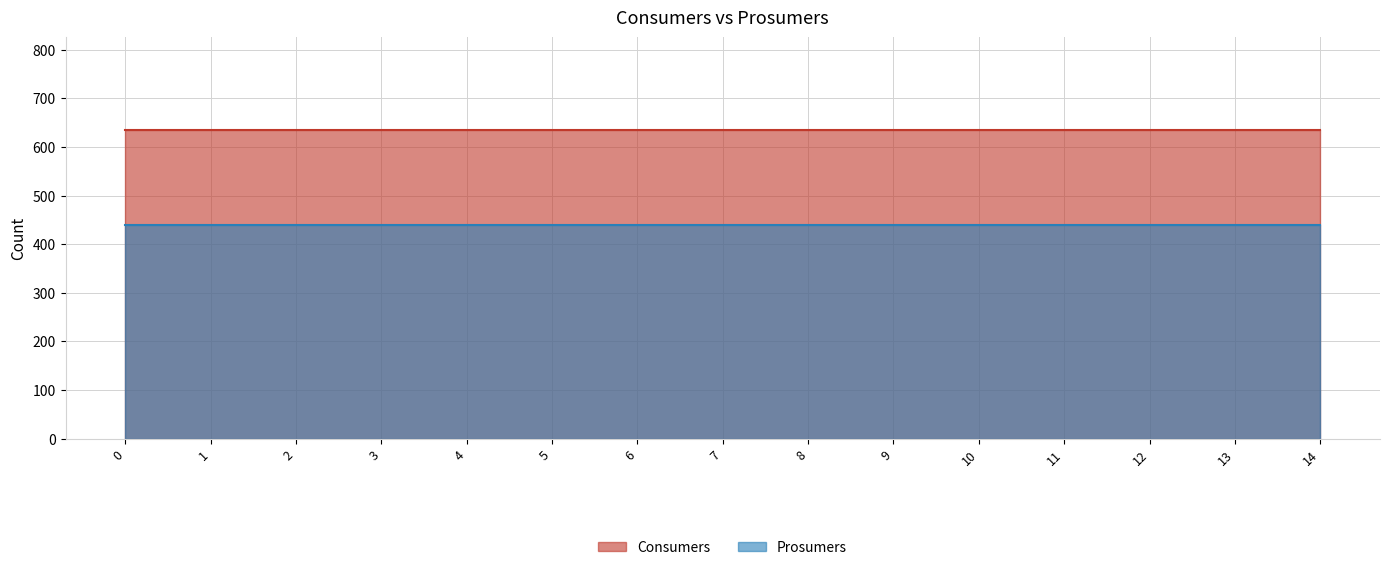

Which series changed the most between 12 and 13?

Consumers